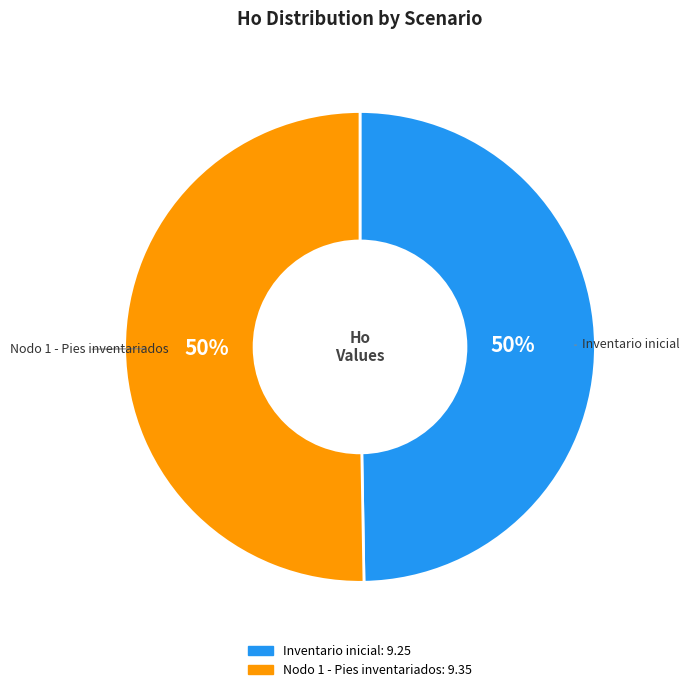

To the nearest percent, what portion does Nodo 1 - Pies inventariados represent?

50%